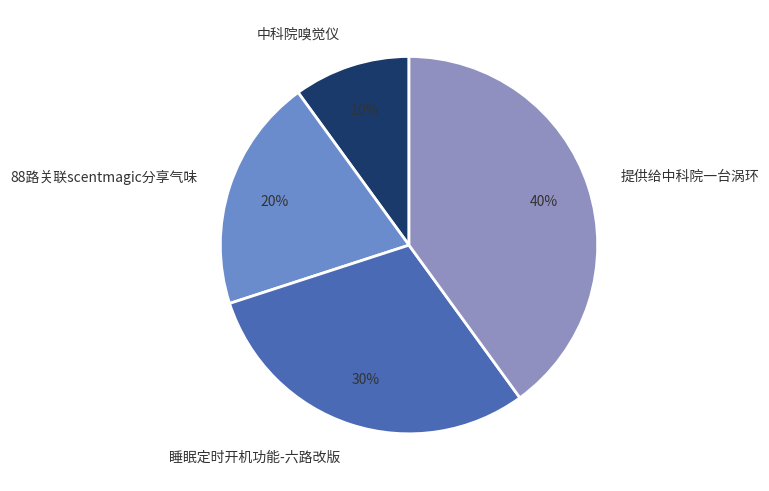

Does any single category account for the majority?

No